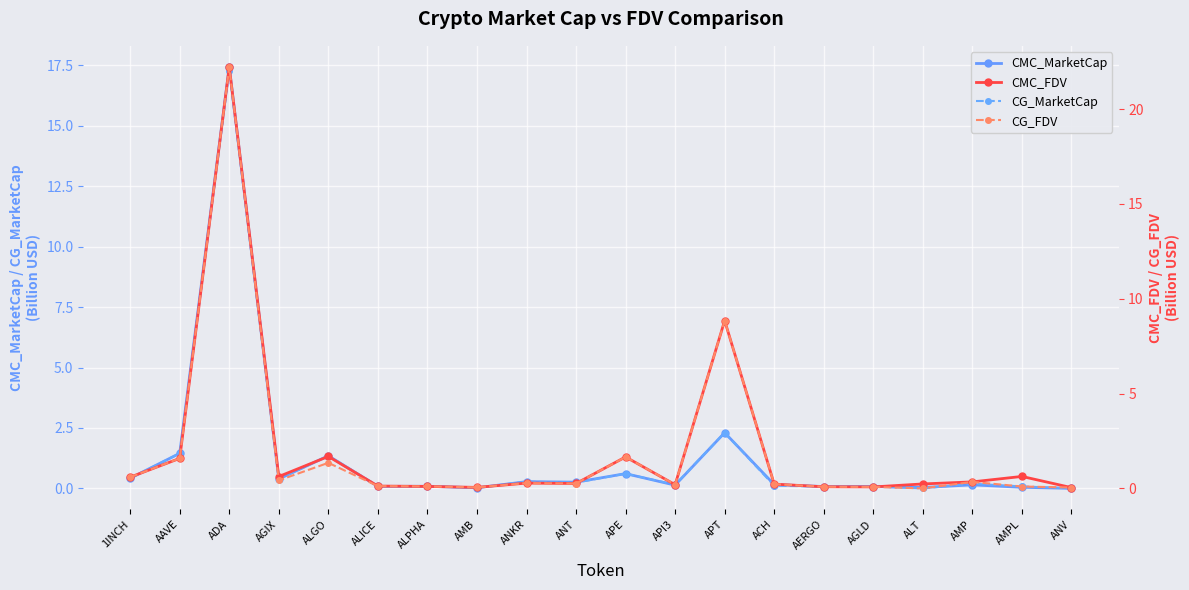

Is this an area chart (filled region under the line)?

No